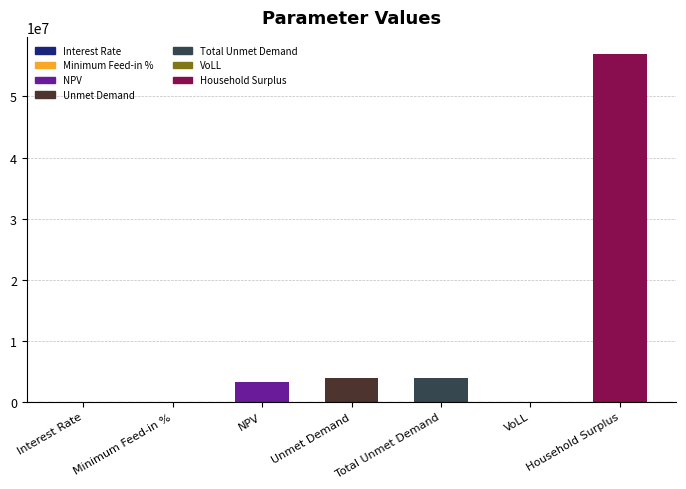

What is the approximate value at Total Unmet Demand?

3879504.1